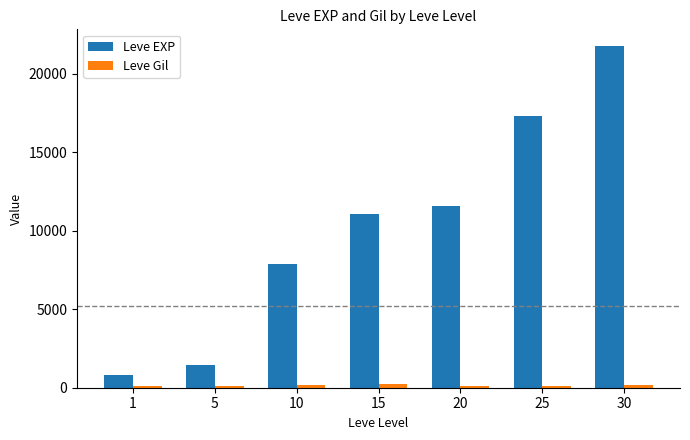

Is it true that Leve Gil equals 230 at 15?

True